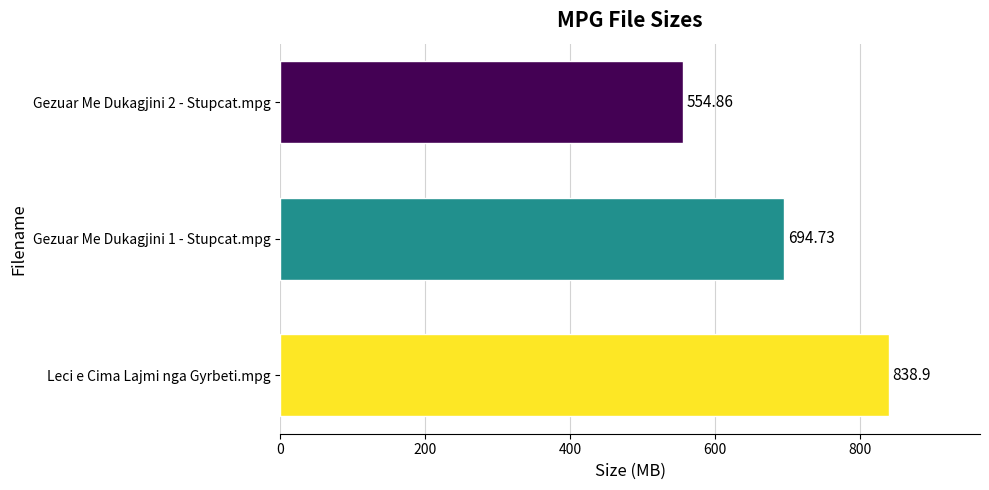

What is the difference between the maximum and minimum values?

284.0